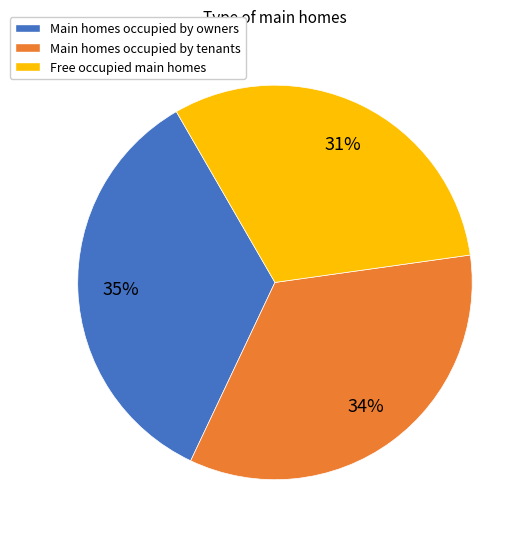

To the nearest percent, what is the difference between the Main homes occupied by tenants and Free occupied main homes slice percentages?

3%